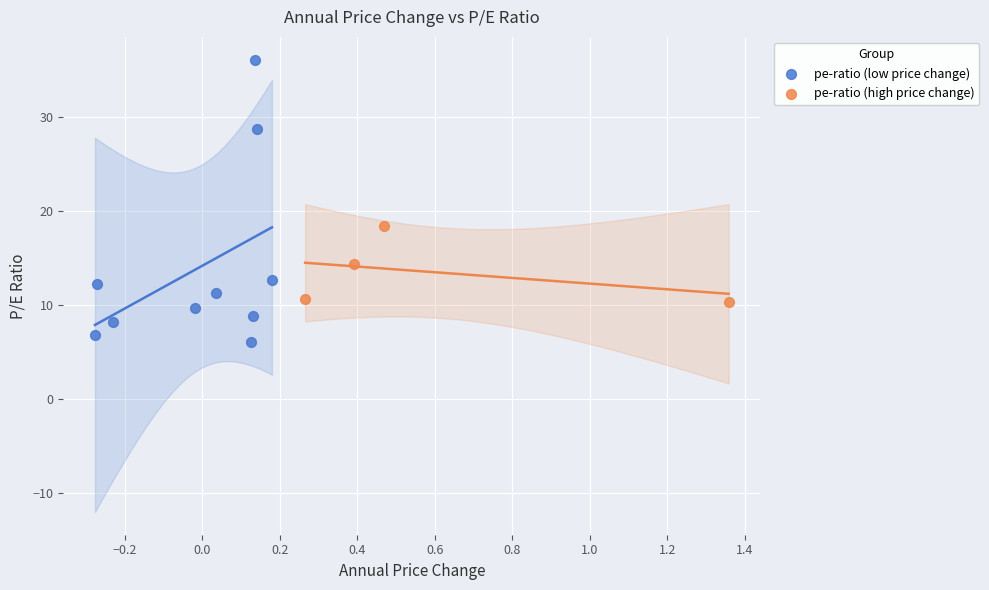

Which series has the largest Y range (max minus min)?

pe-ratio (low price change)